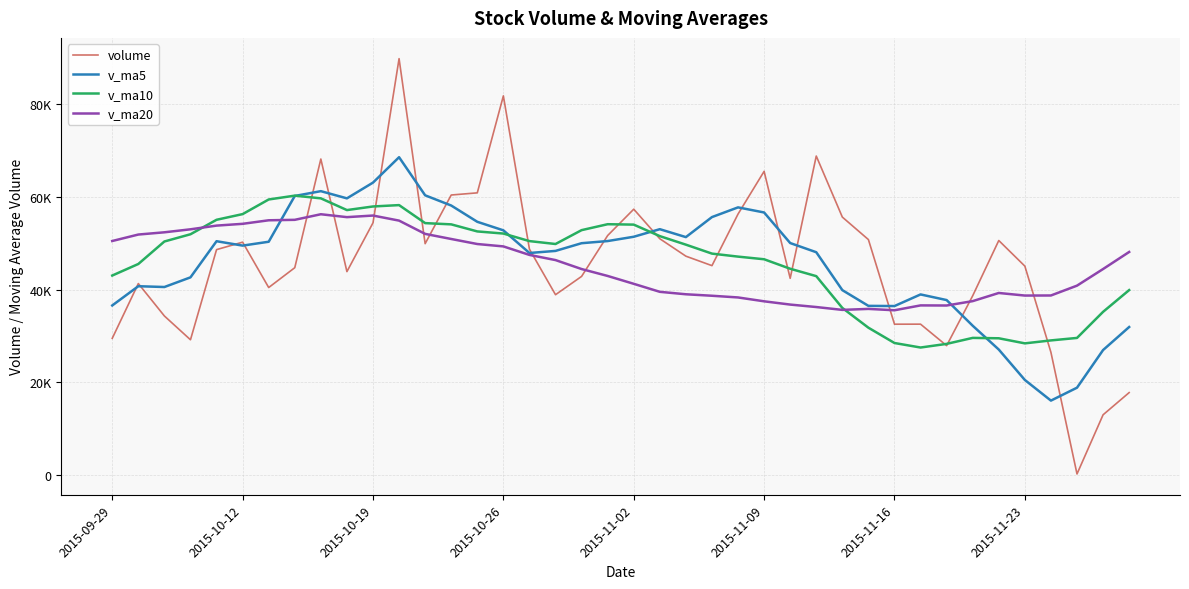

What is the minimum value for v_ma20?

35564.9